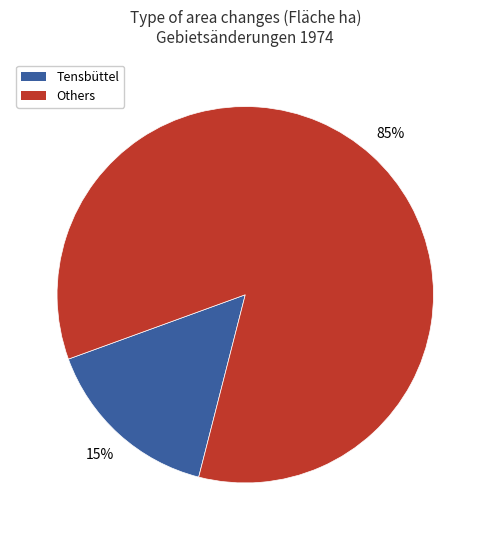

Count the number of slices in the pie.

2